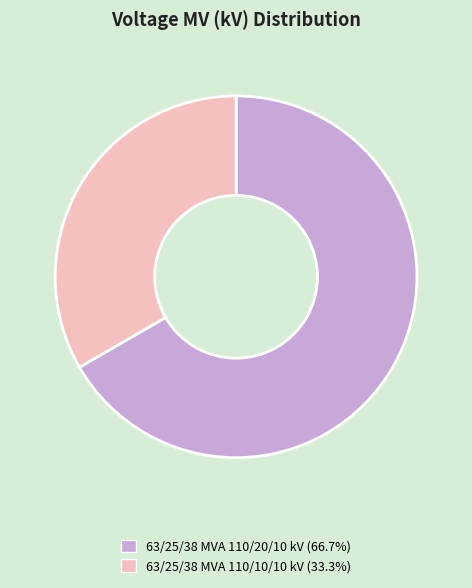

How many slices are in this pie chart?

2